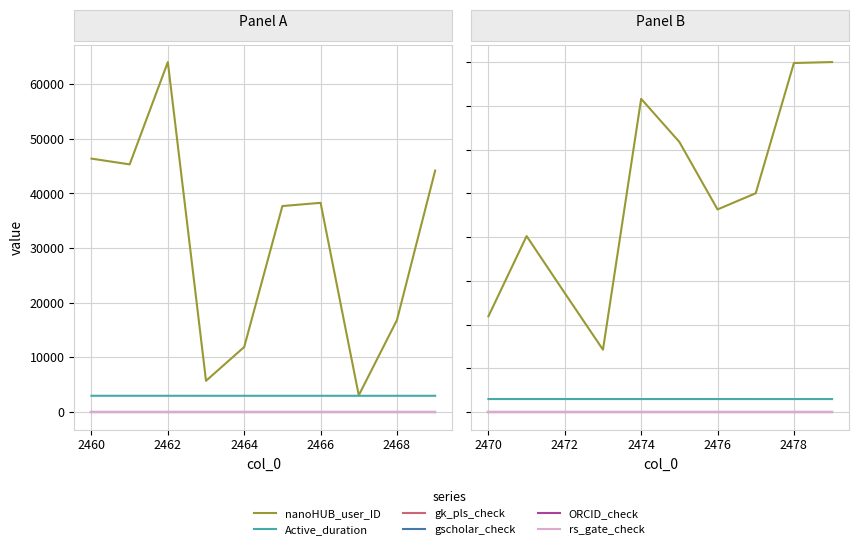

True or false: ORCID_check and rs_gate_check intersect in this chart.

False